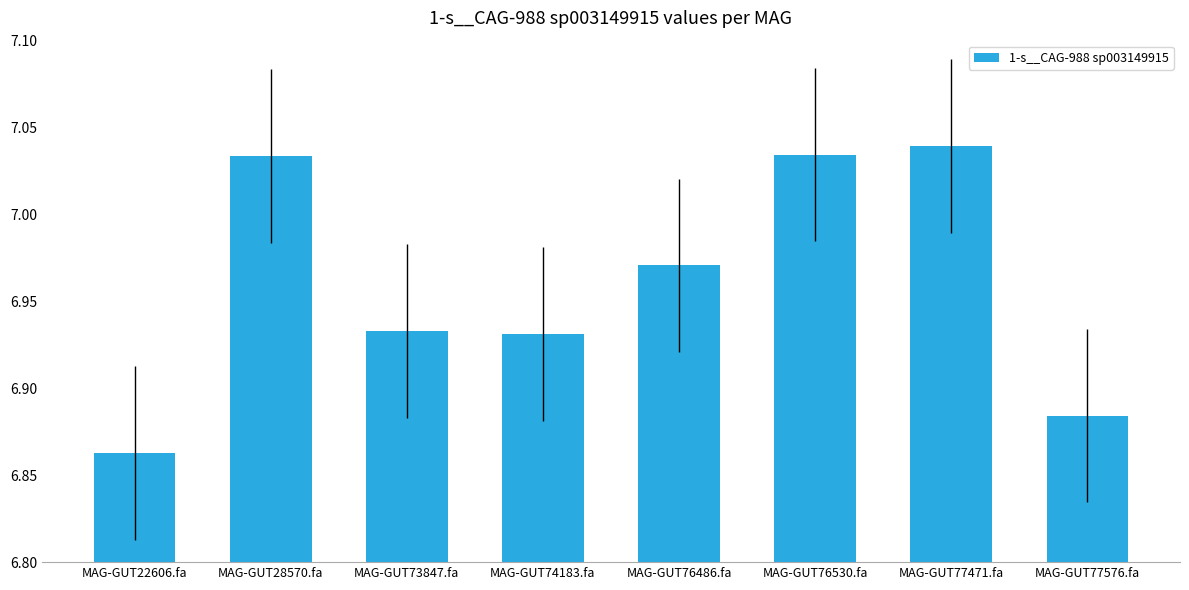

What is the change in value from MAG-GUT74183.fa to MAG-GUT77471.fa?

+0.1